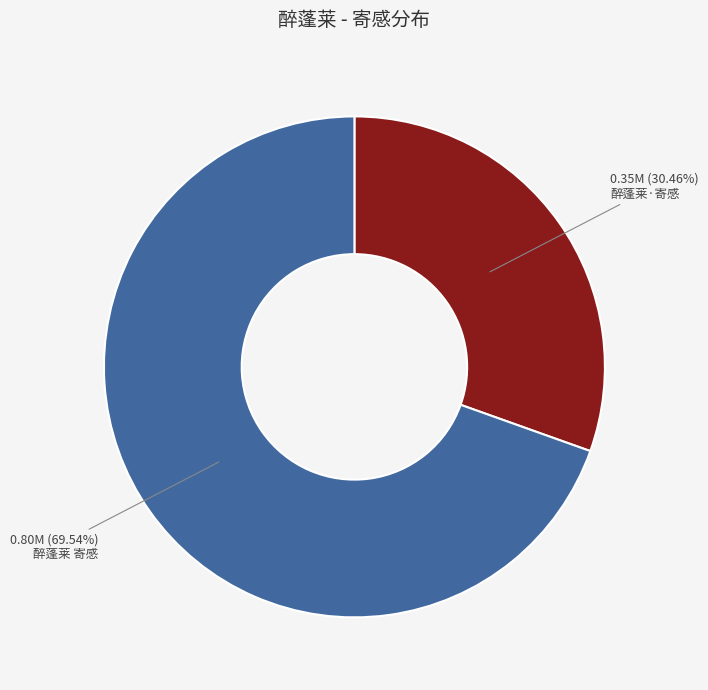

Is there a majority slice in this chart?

Yes